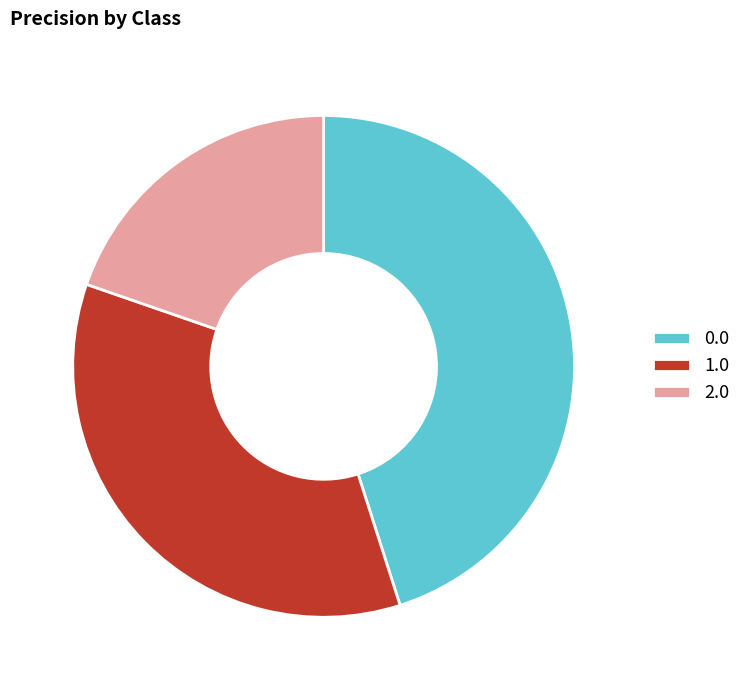

Does any single category account for the majority?

No